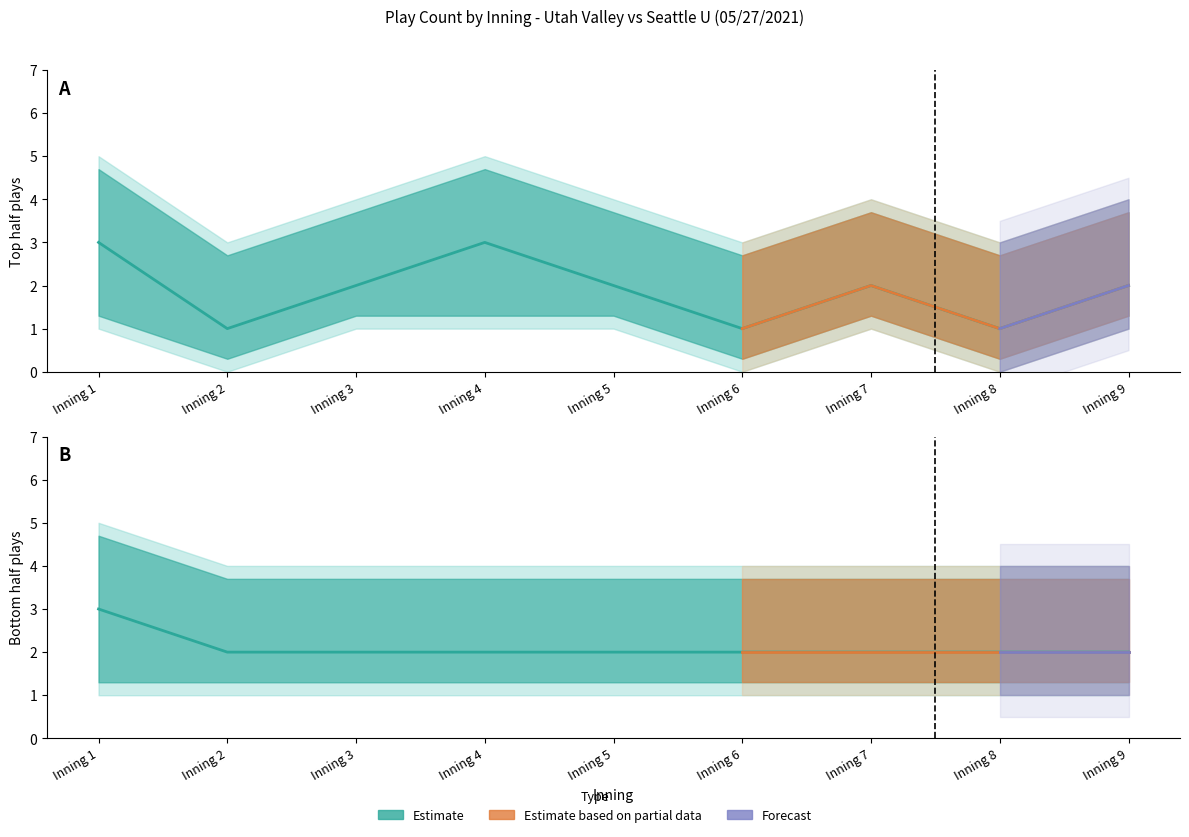

Reading right to left, list all the values displayed in this chart.

Utah Valley (mean): 2	1	2	1	2	3	2	1	3
Seattle U (mean): 2	2	2	2	2	2	2	2	3